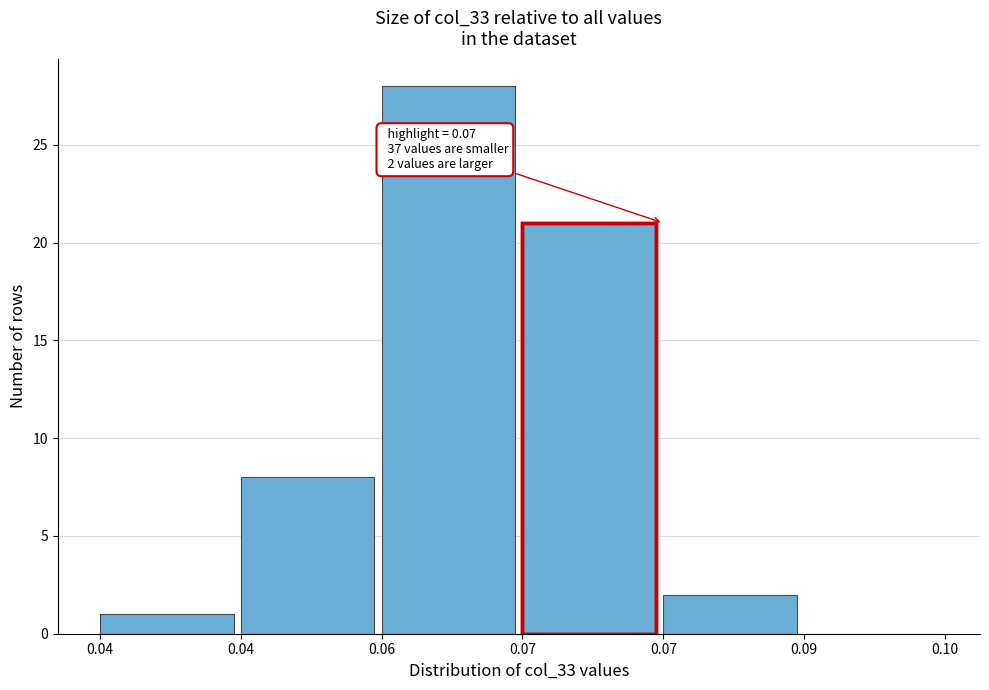

How many series are shown in this chart?

1